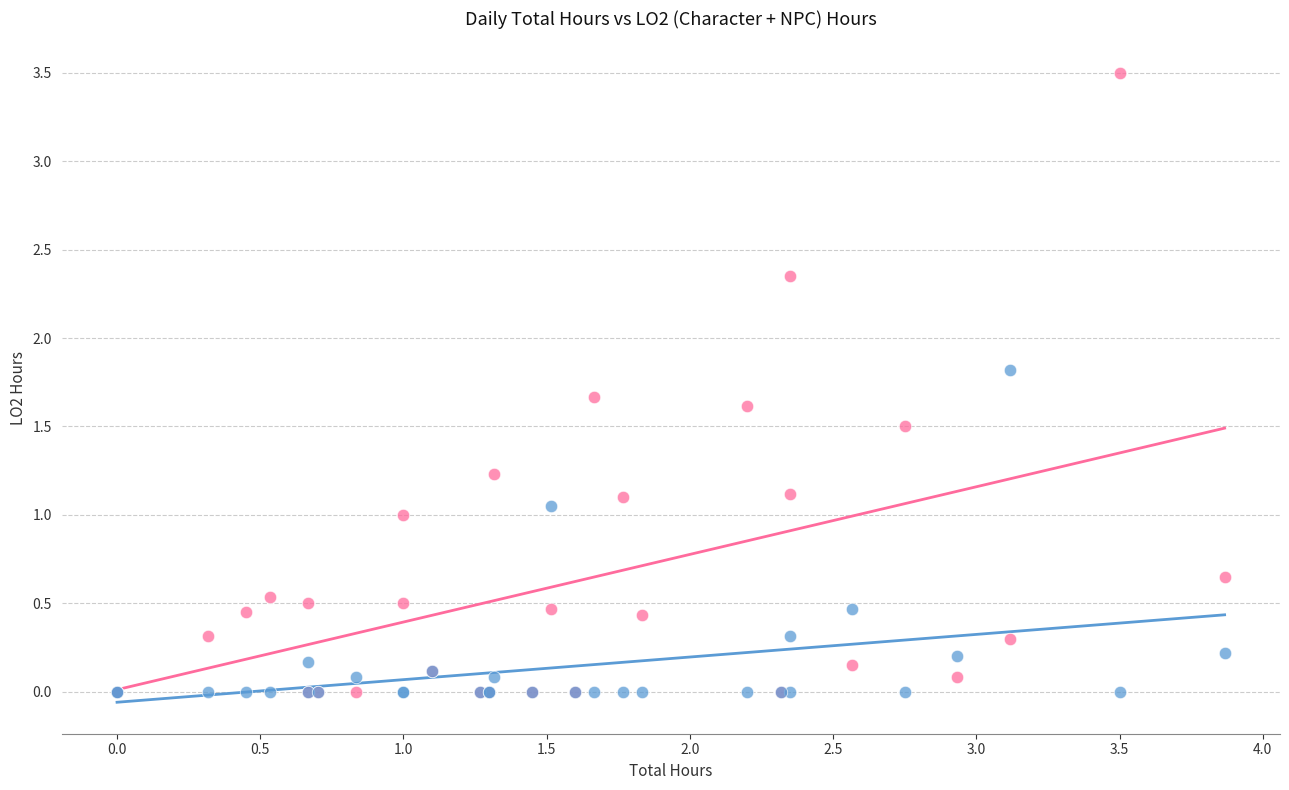

Which series has the largest Y range (max minus min)?

LO2 (Character + NPC)